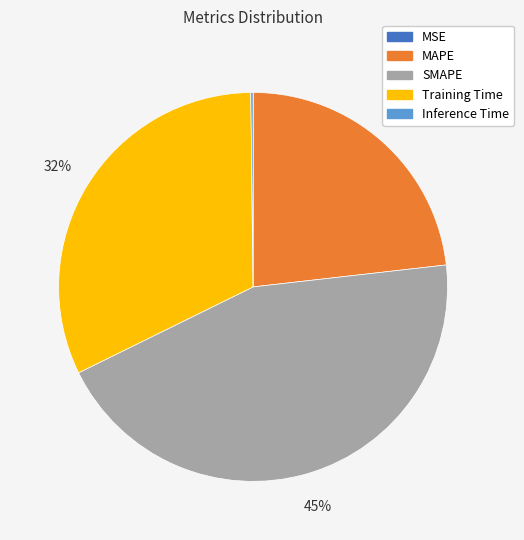

To the nearest percent, what is the combined percentage of Training Time and SMAPE?

77%